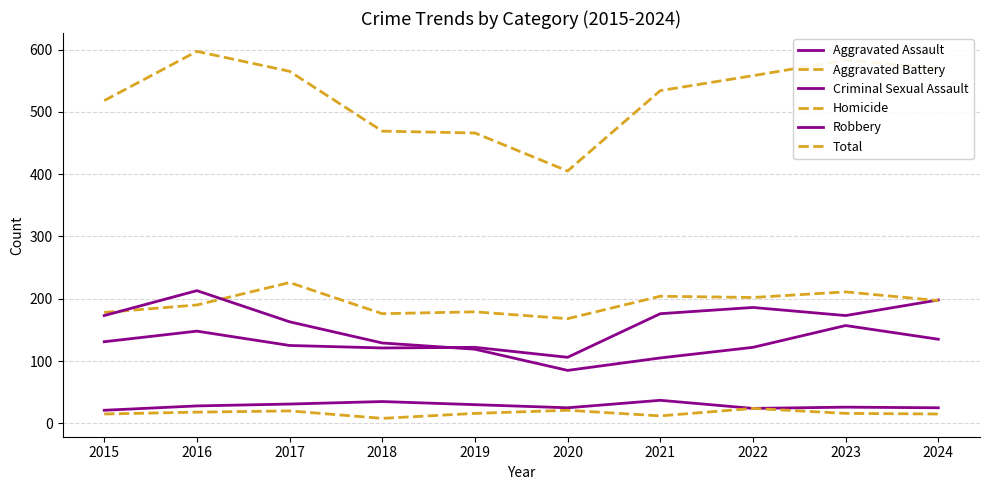

What is the value of the Aggravated Assault point at the 1st from the left?

131